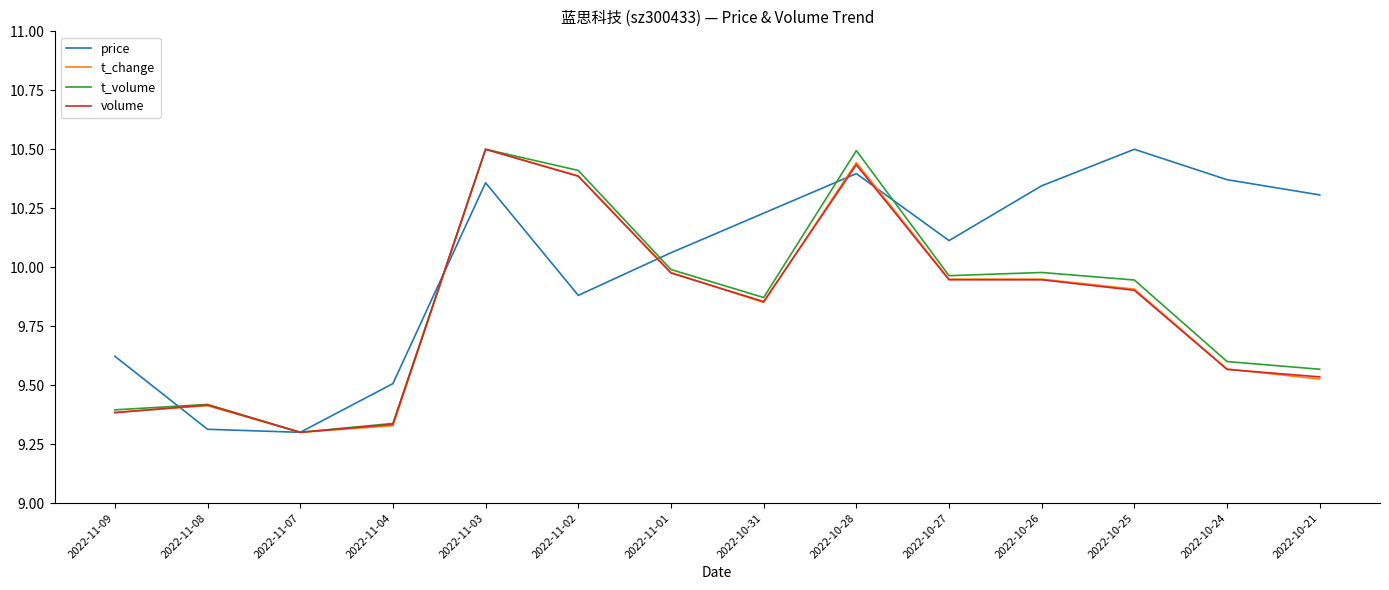

True or false: t_volume has a value of 16.8 at 2022-11-01.

False